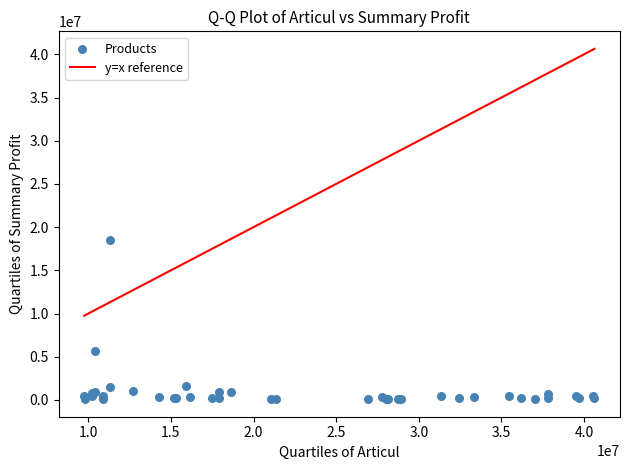

What Y value in the scatter plot is closest to 9286349?

5699840